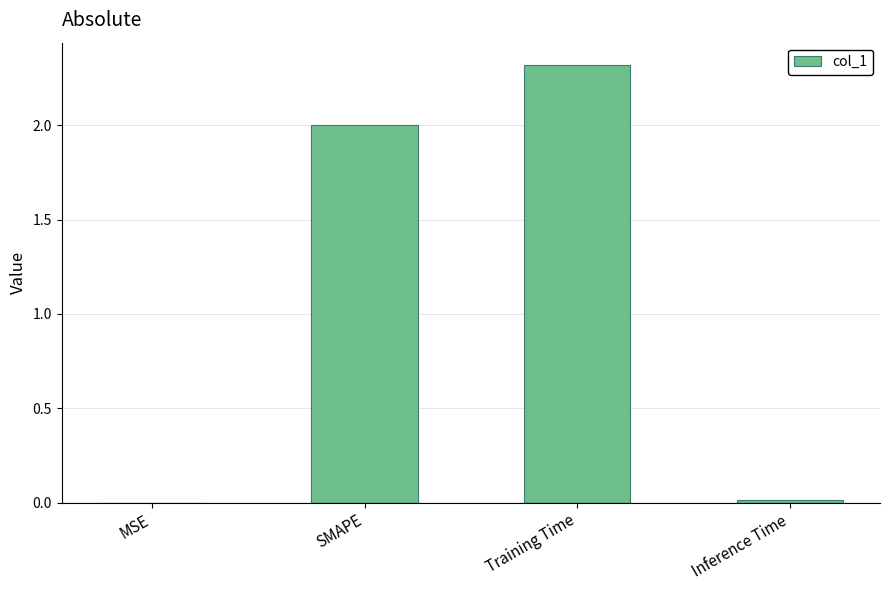

At which category does the chart reach its peak across all series?

Training Time